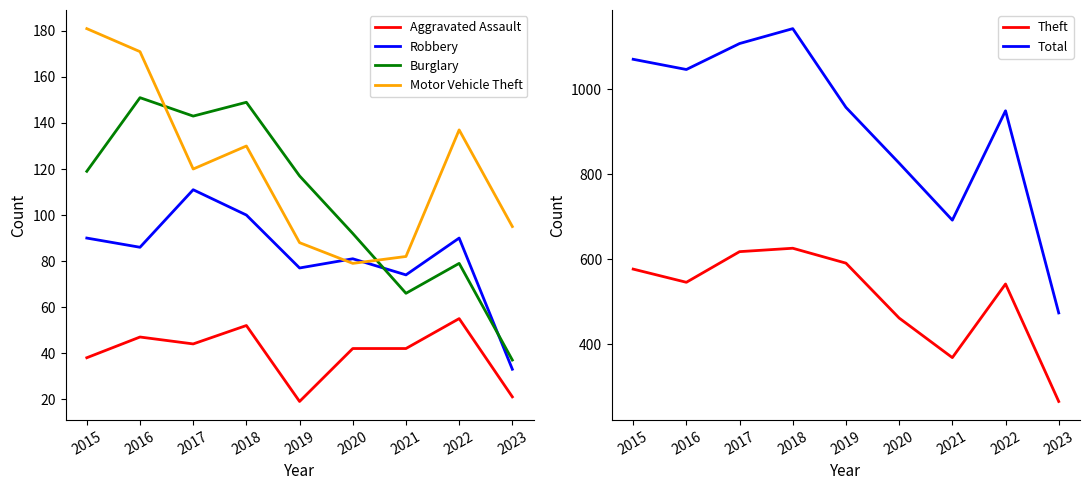

How many lines are shown in the chart?

6